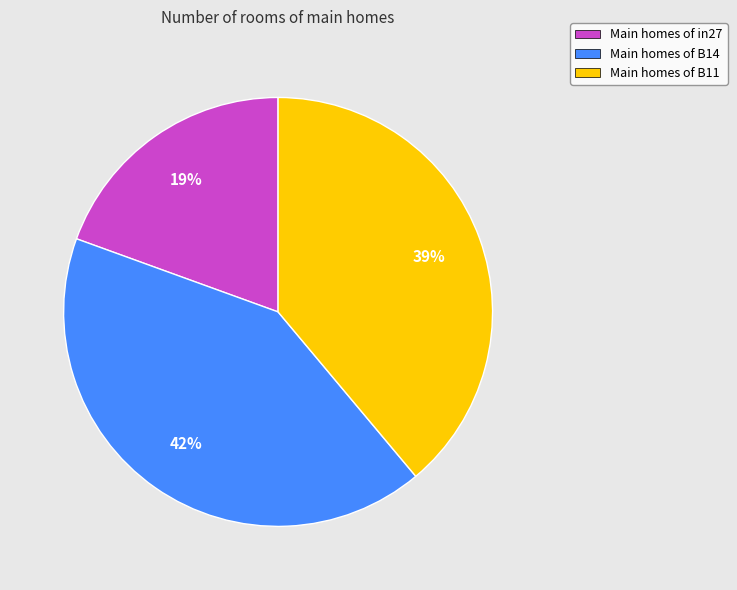

Rank the categories by value from lowest to highest.

Main homes of in27, Main homes of B11, Main homes of B14